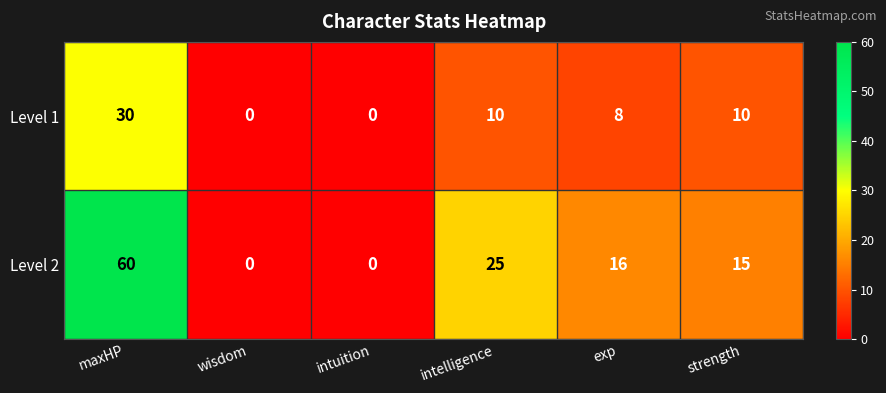

Is it true that Level 2 equals 0 at intuition?

True